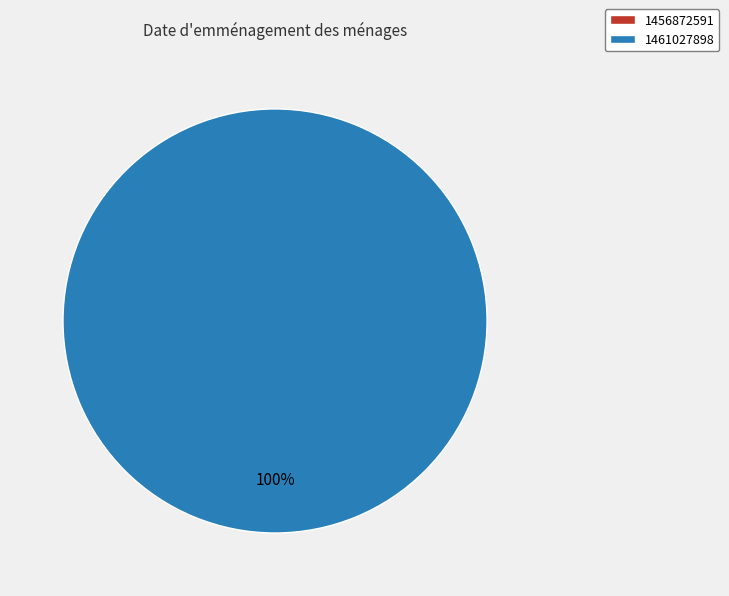

To the nearest percent, what is the average slice percentage?

50%